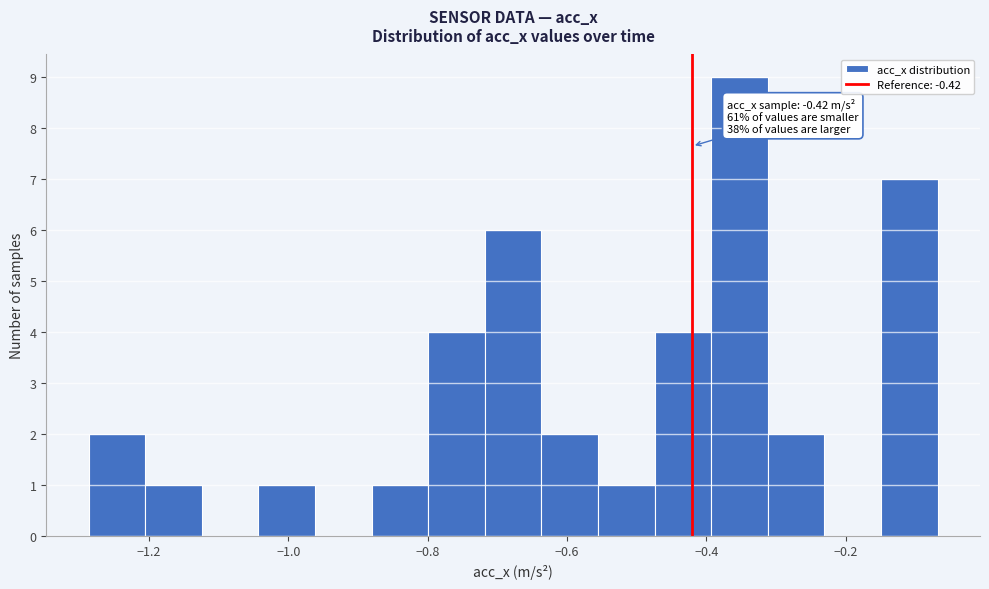

Over which range of the x-axis is the bar tallest?

-0.40 to -0.32